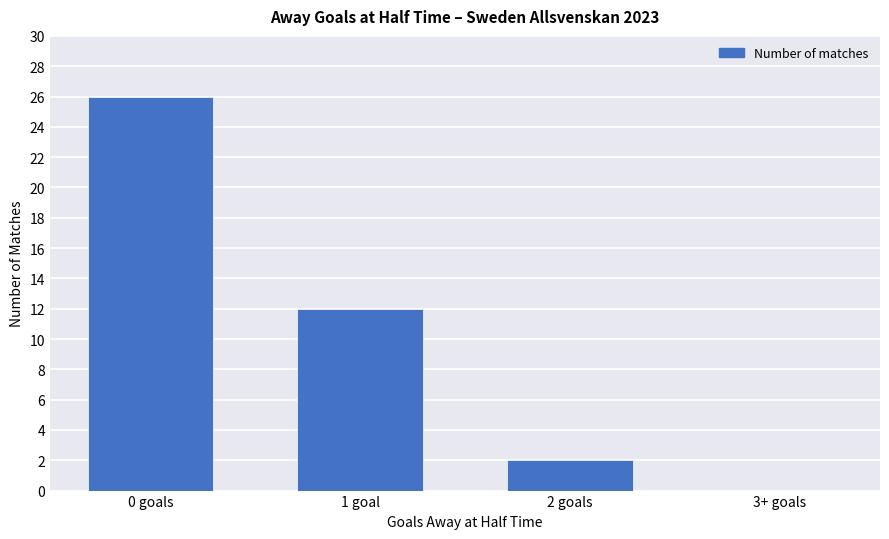

What is the sum of all values?

40